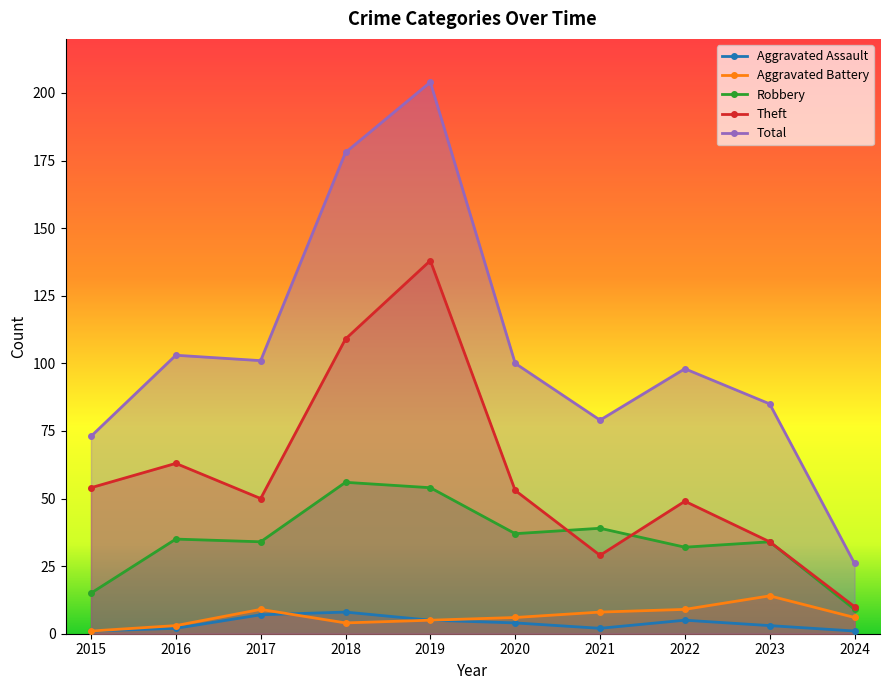

Is it true that Aggravated Assault equals 5 at 2019?

True